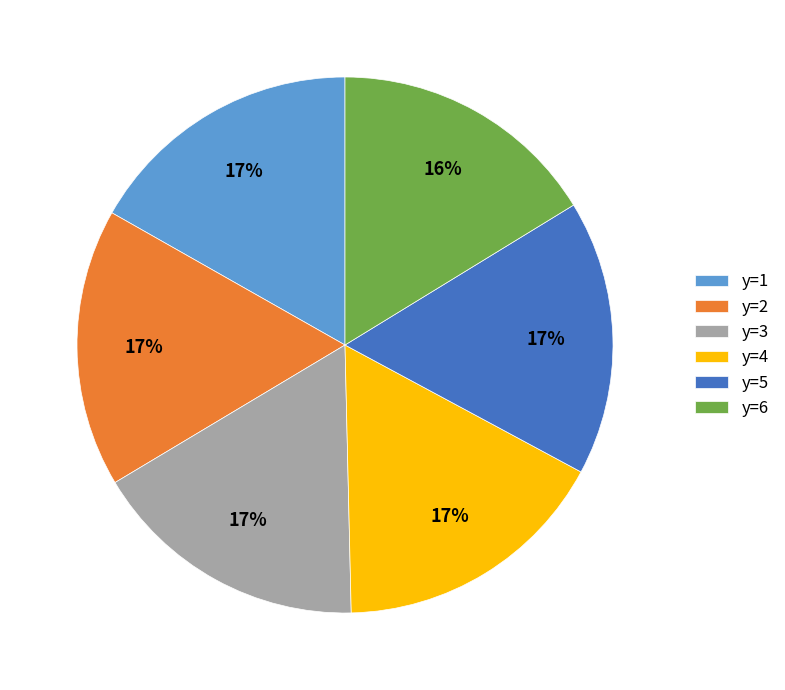

To the nearest percent, what portion does y=1 represent?

17%